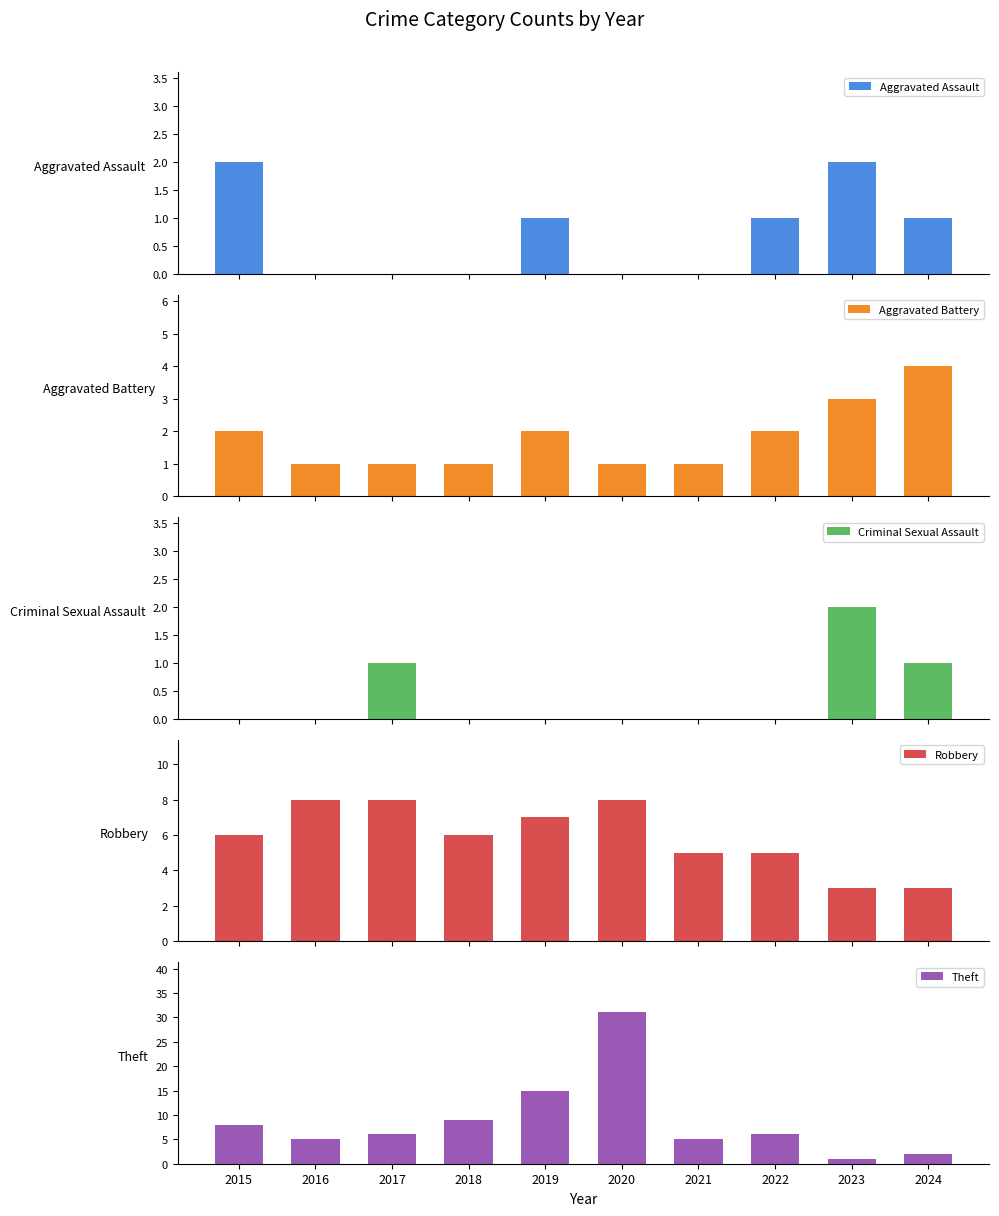

Which series has the largest total across all categories?

Theft